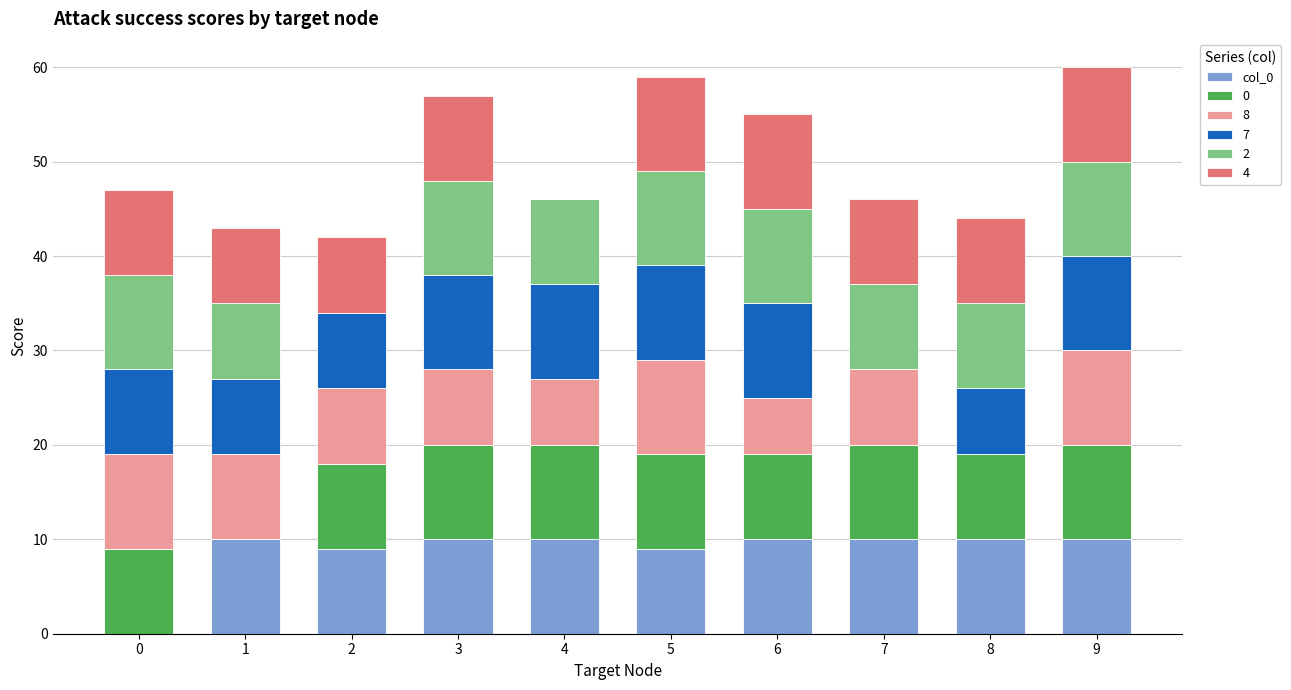

What is the total value across all series at 3?

57